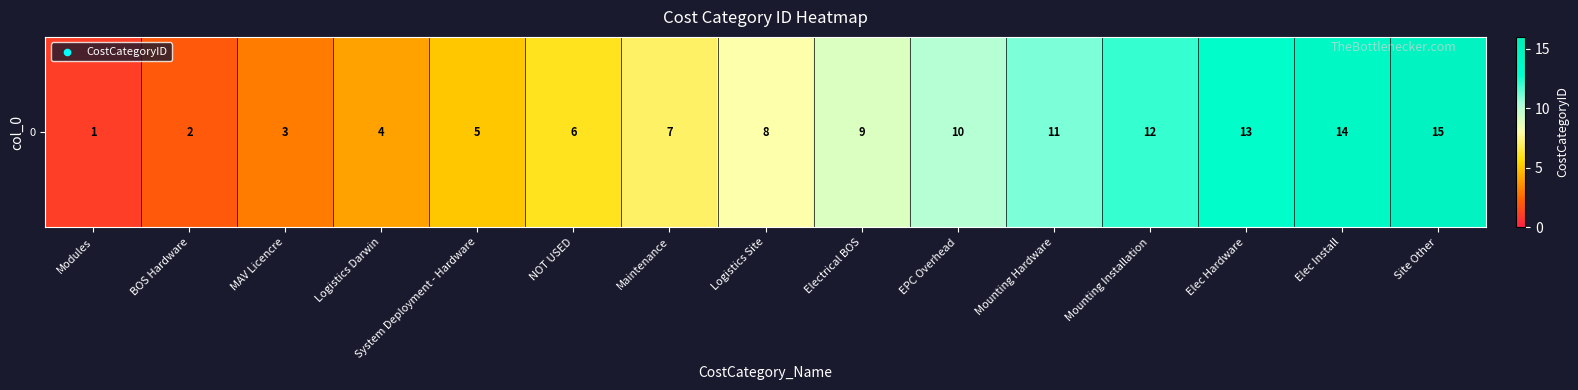

What is the difference between the second highest and second lowest values?

12